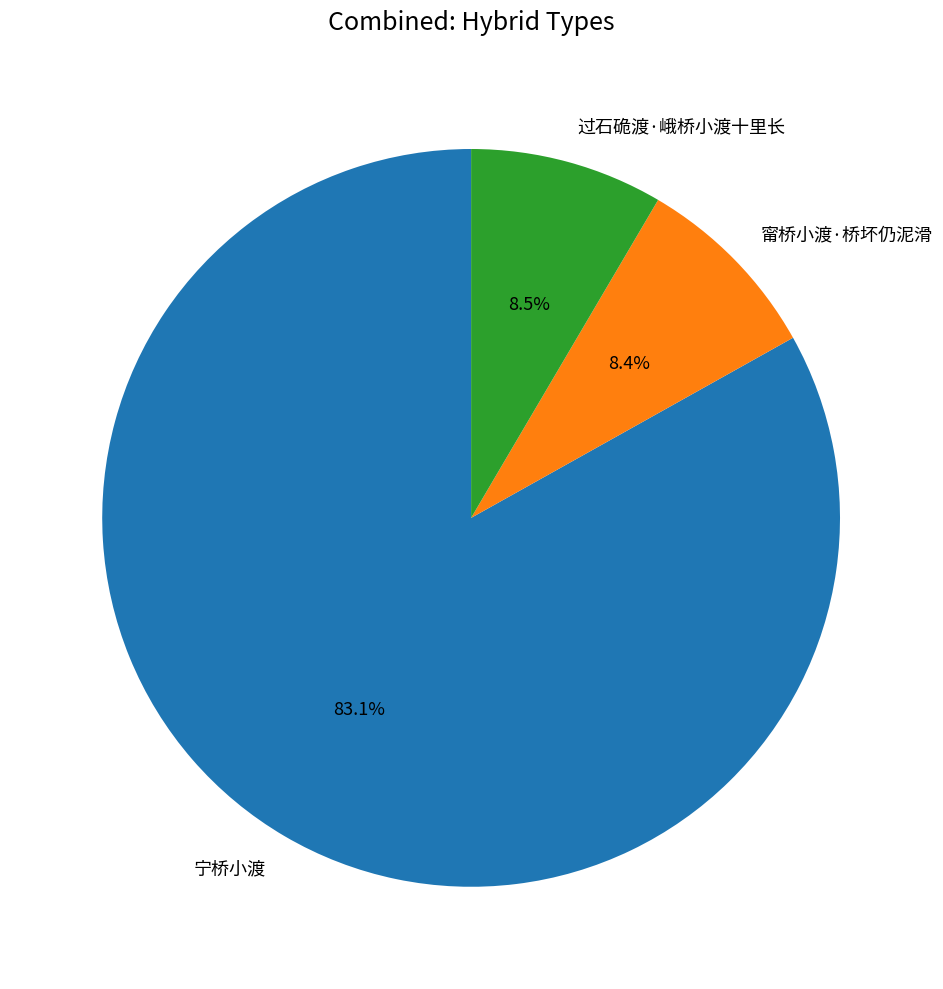

Is it true that 宁桥小渡 is 88% of the pie?

False